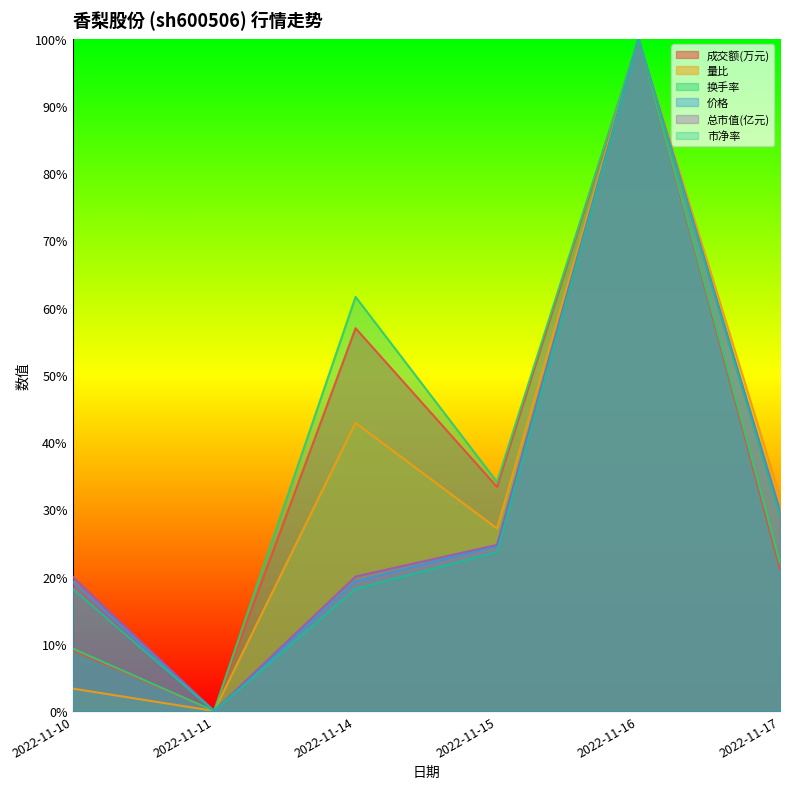

Between 2022-11-11 and 2022-11-16, which is larger?

2022-11-16